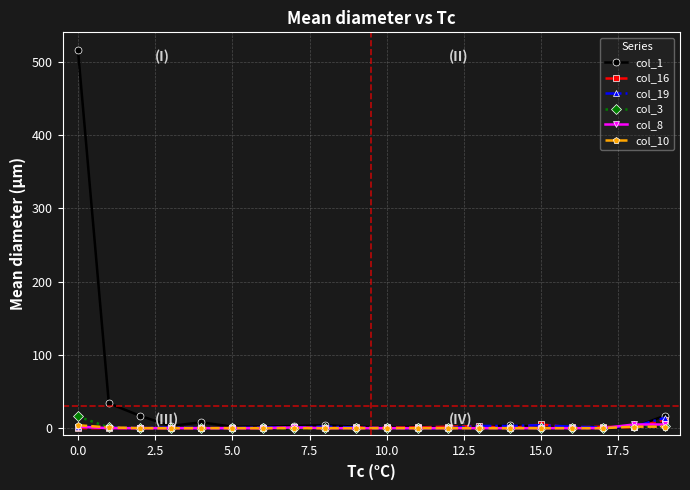

What is the maximum value shown in the chart?

516